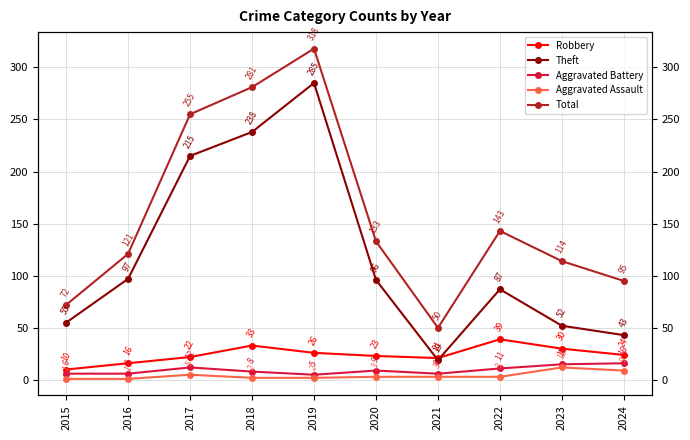

What is the lowest value of the Aggravated Assault series?

1